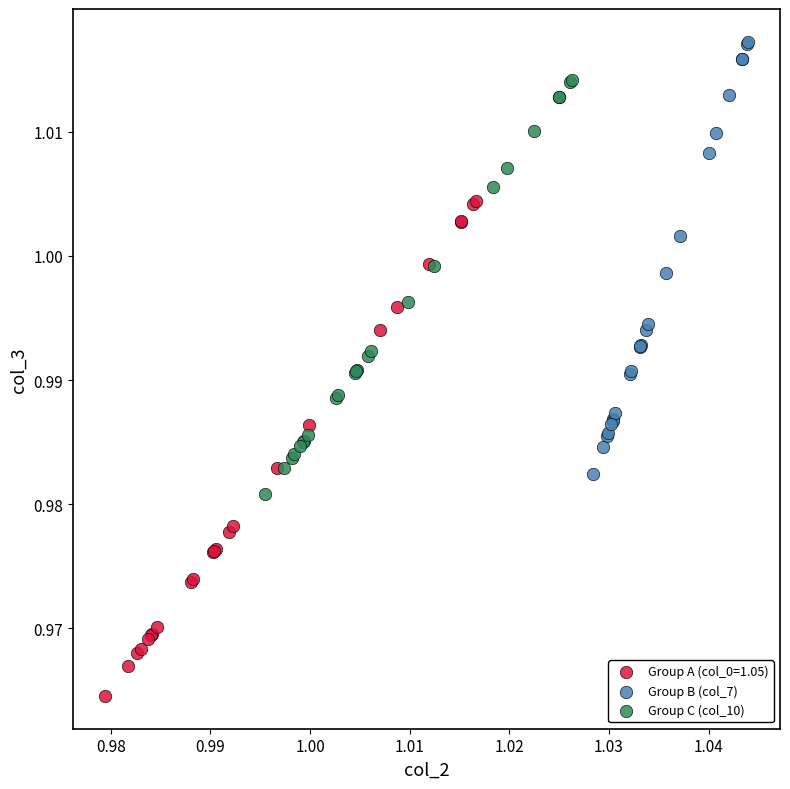

Which series contains the highest Y value?

Group B (col_7)